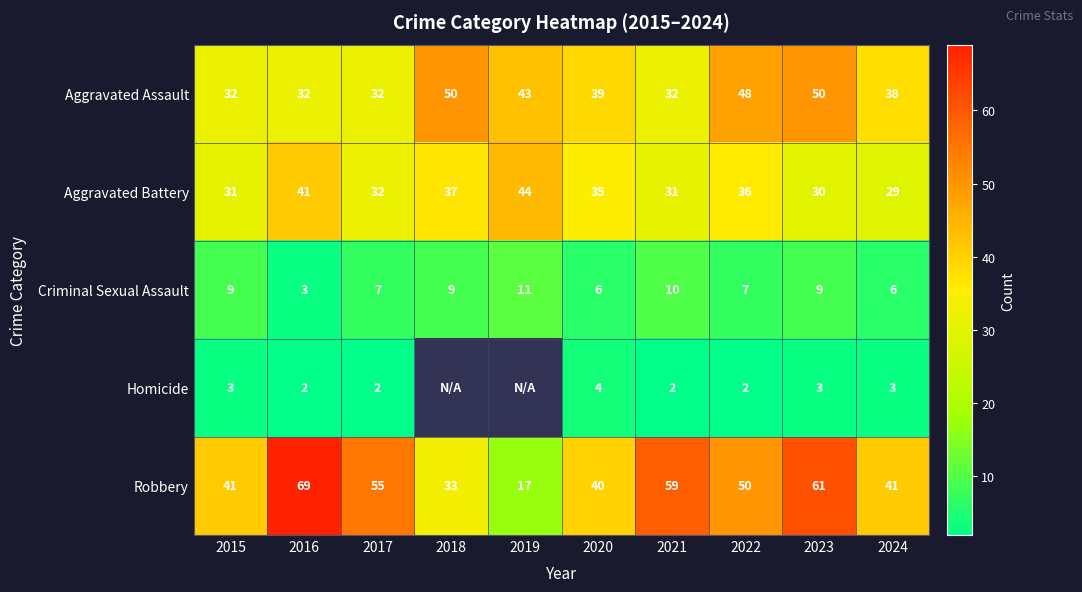

At which category is the sum across all series the highest?

2023